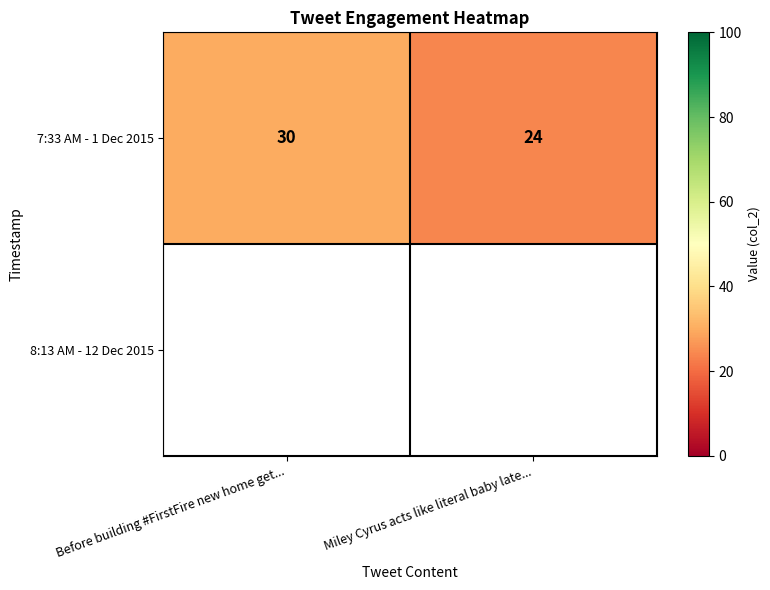

Count the values in the range 24 to 30.

2